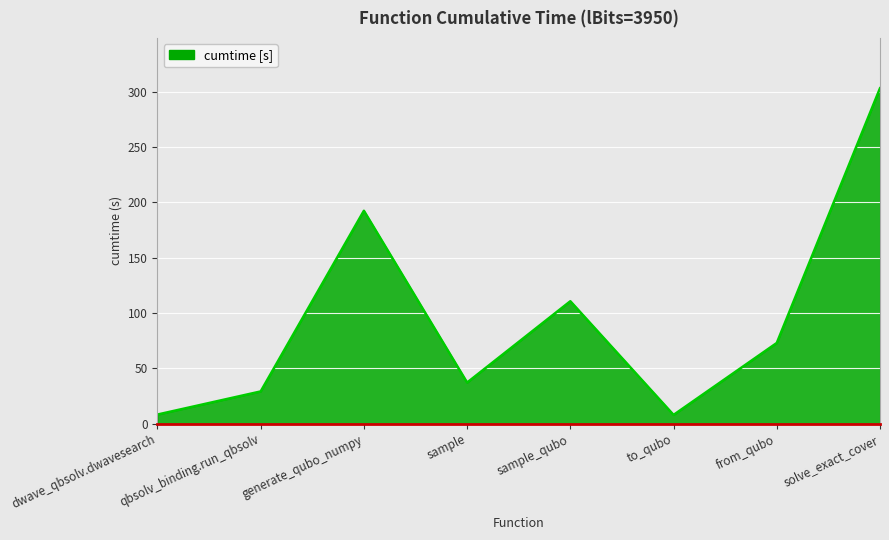

How many lines are shown in the chart?

1